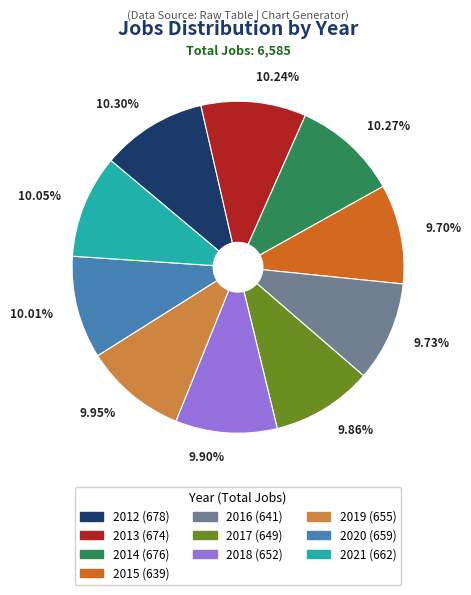

The 2019 slice represents 10% of the pie. True or false?

True